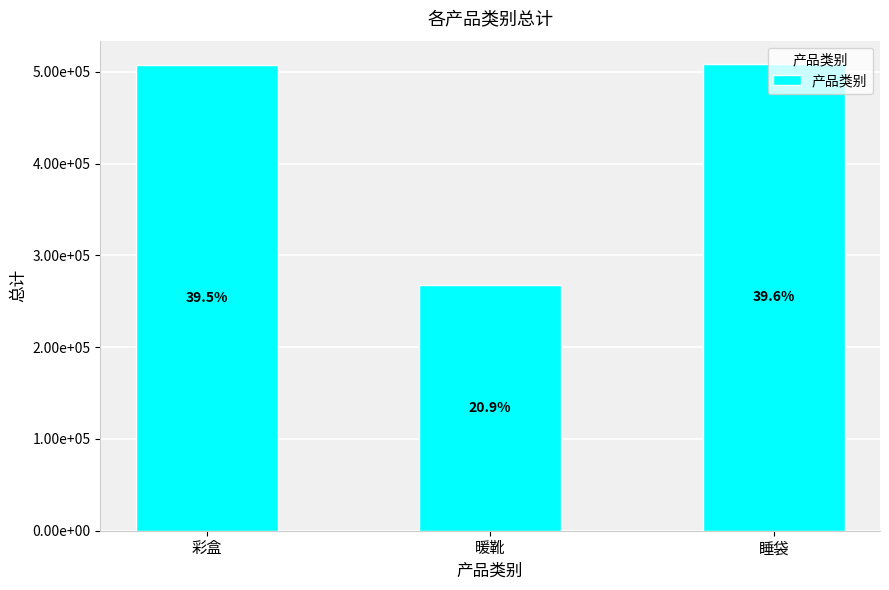

What is the sum of the values at 睡袋 and 彩盒?

1016057.3